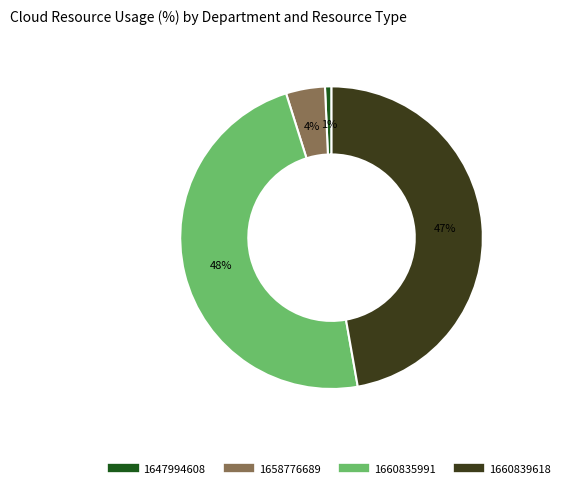

Do 1647994608 and 1660835991 together represent more than half of the pie?

No